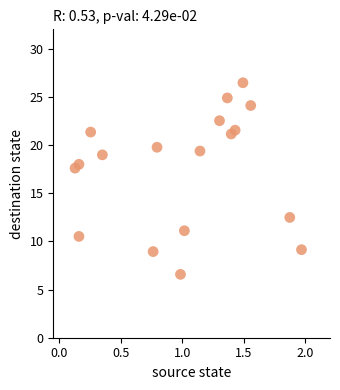

What is the range of Y values (max minus min)?

19.9